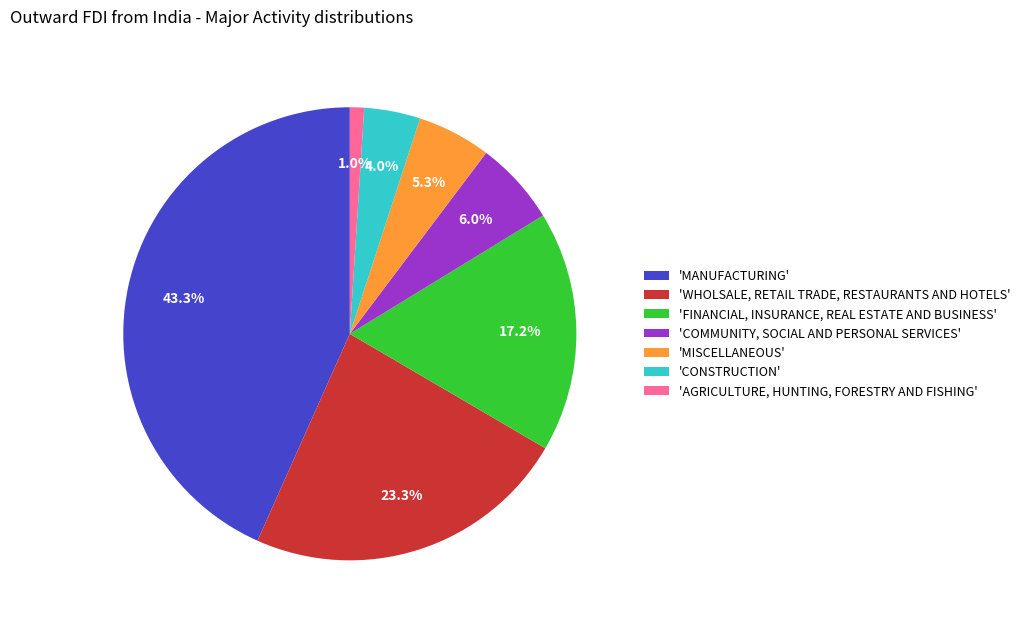

Count the number of slices in the pie.

7